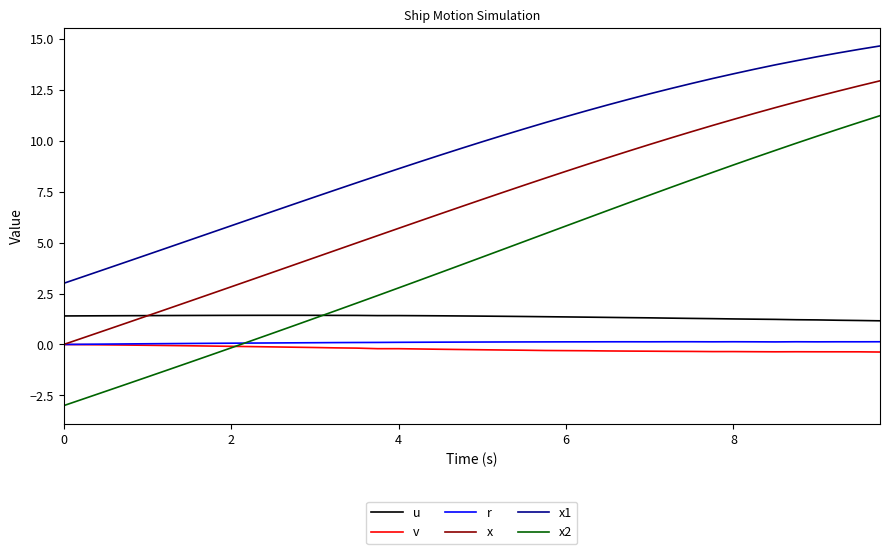

What is the minimum value shown in the chart?

-3.0